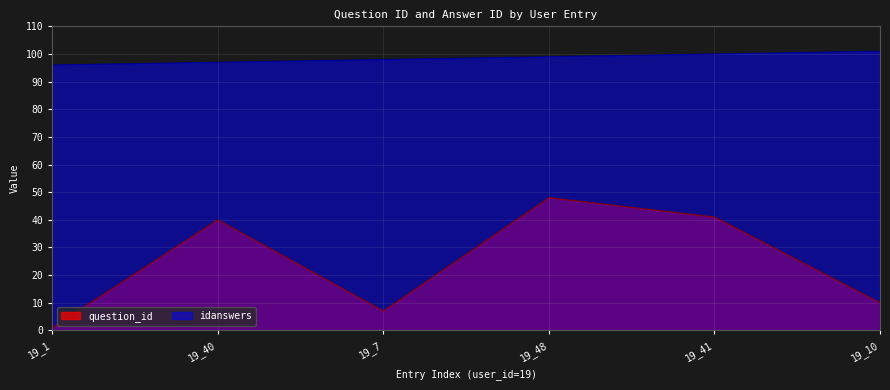

What is the smallest value displayed?

1